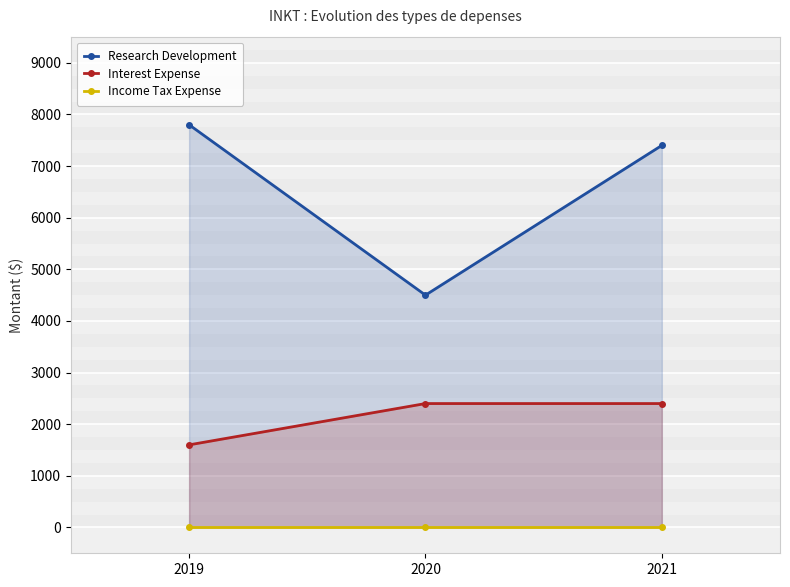

Which series has the largest total across all categories?

Research Development